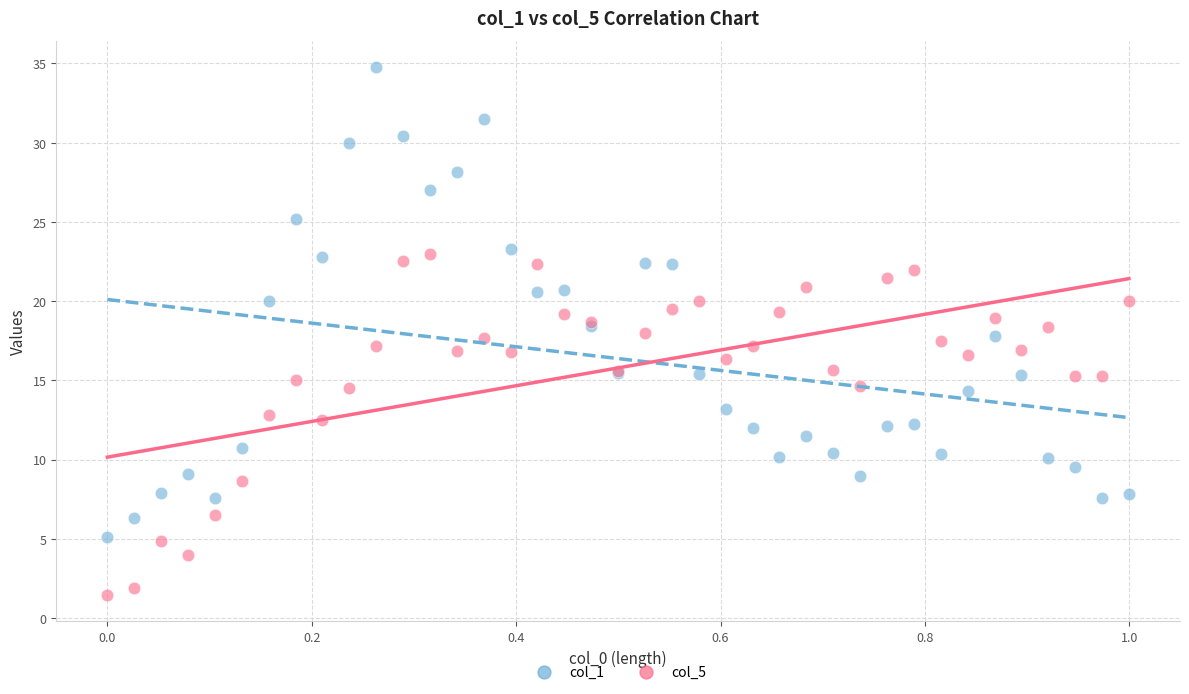

Which series contains the lowest Y value?

col_5